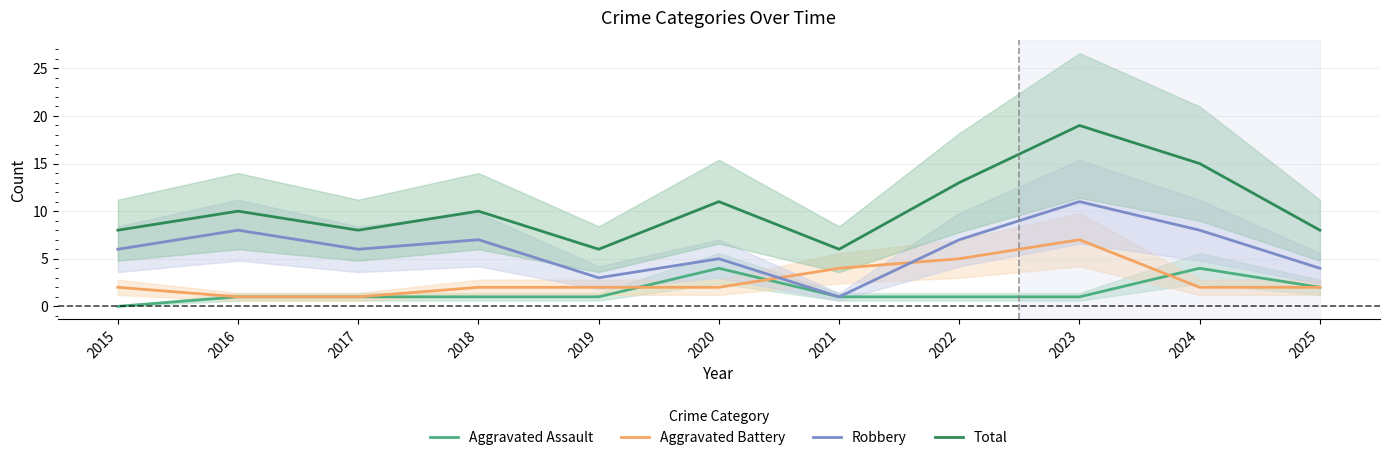

The Aggravated Battery series shows 2 at 2024. True or false?

True